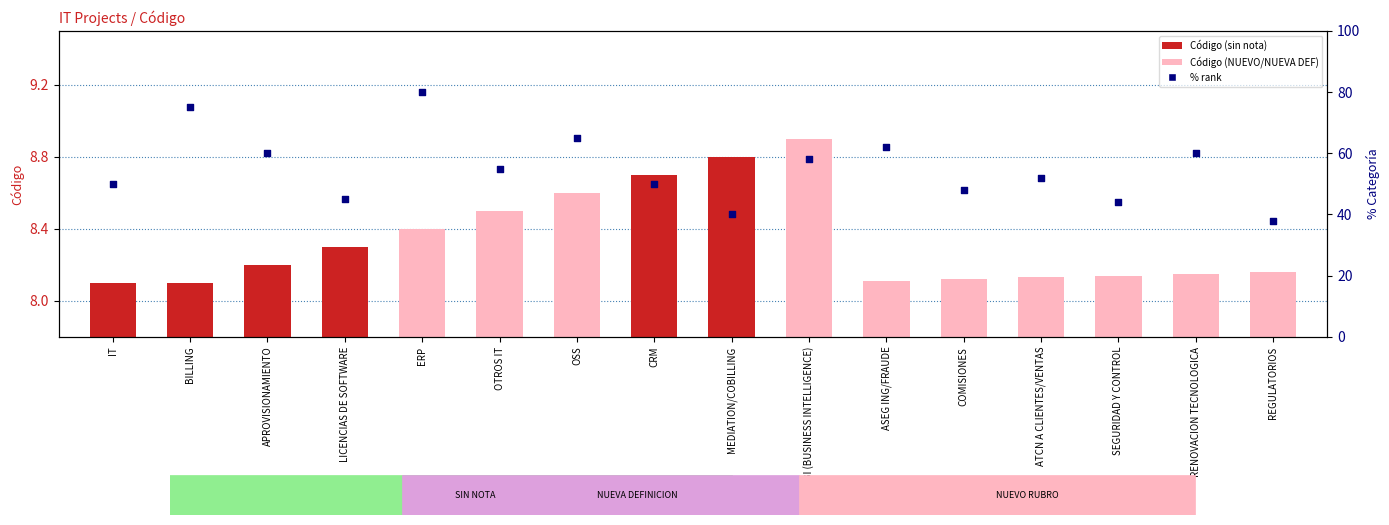

Is the value of % rank at MEDIATION/COBILLING greater than the value of Código at MEDIATION/COBILLING?

Yes